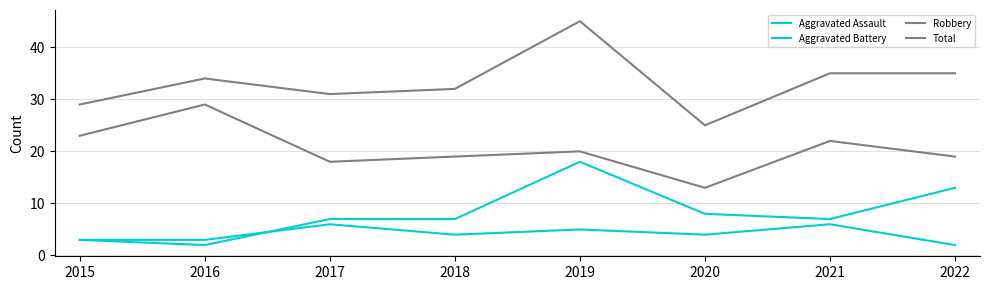

How many lines are shown in the chart?

4